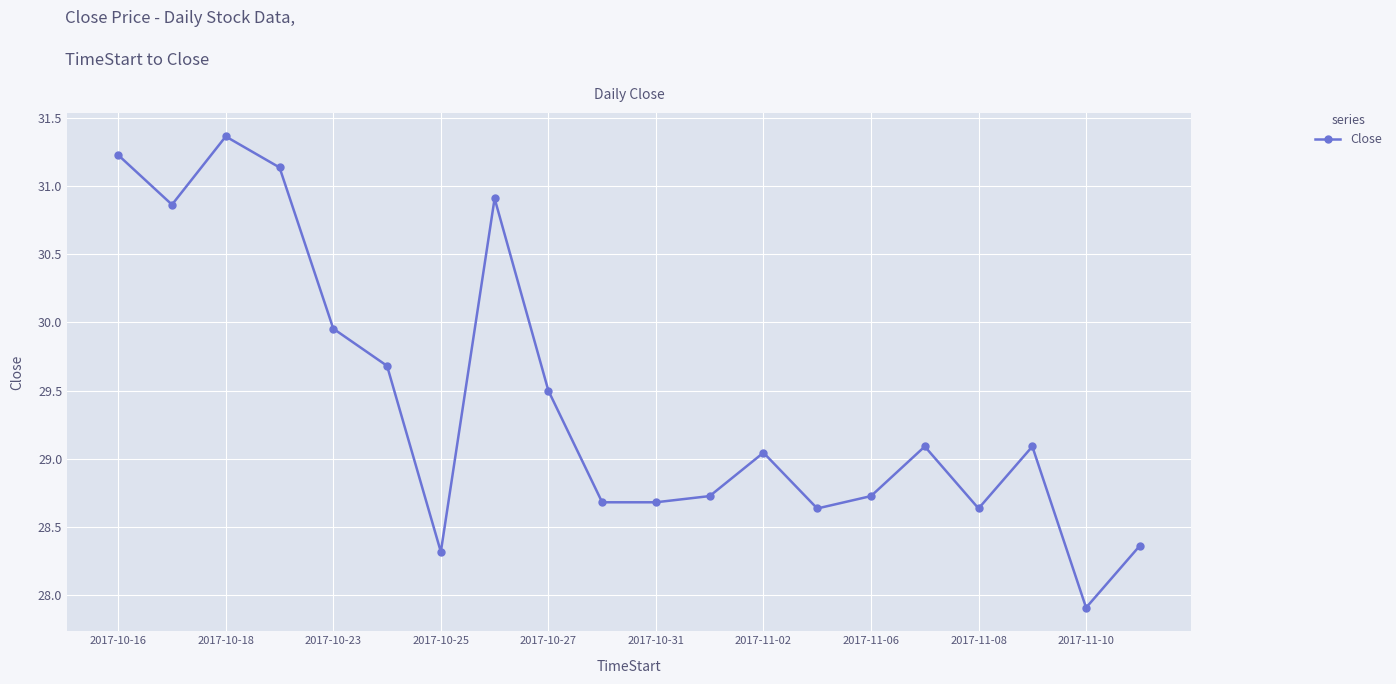

What is the value of the 17th point from the left?

28.6